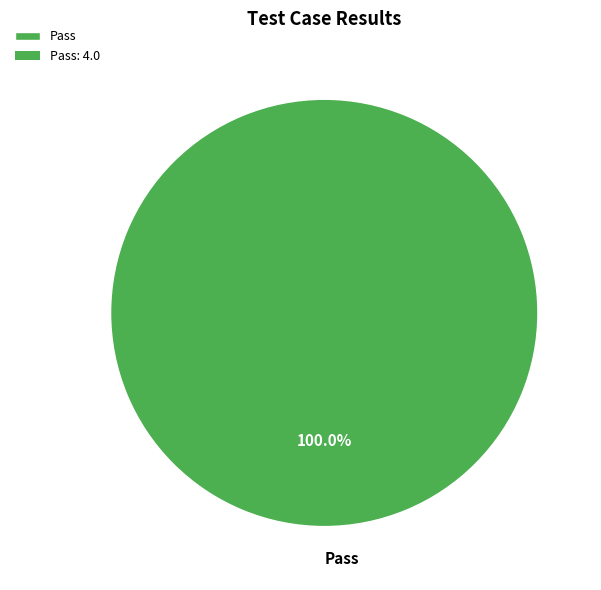

Is there a majority slice in this chart?

Yes